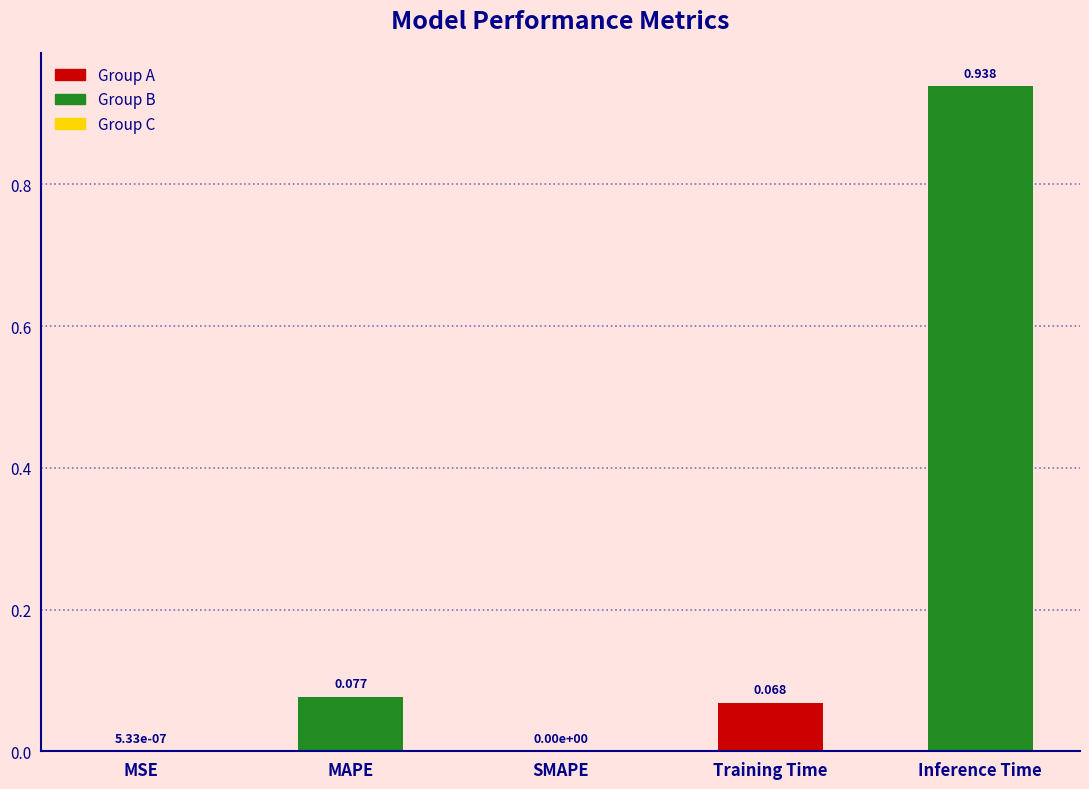

How many data points are above 0?

4